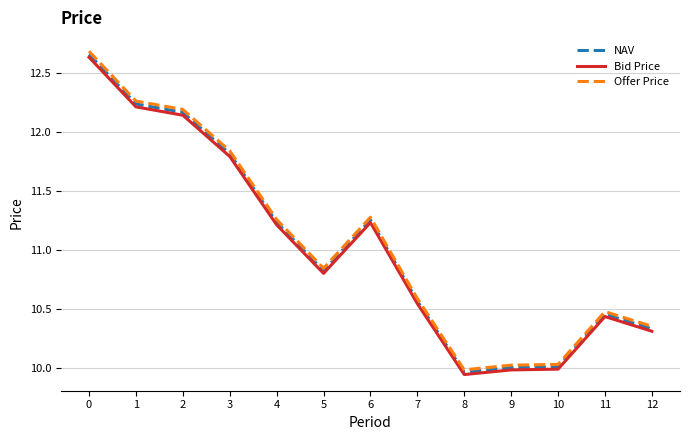

What is the sum of all NAV values?

143.5